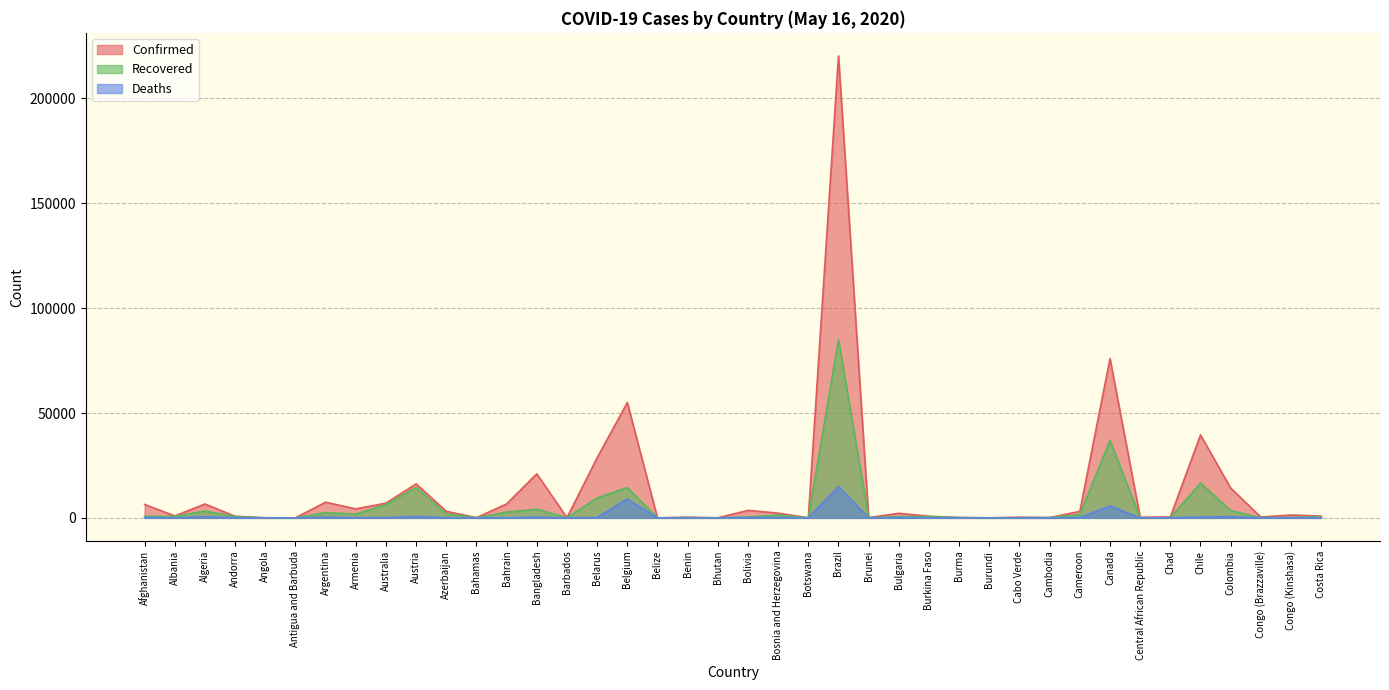

In Recovered, how many points are lower than both neighbors (excluding endpoints)?

12